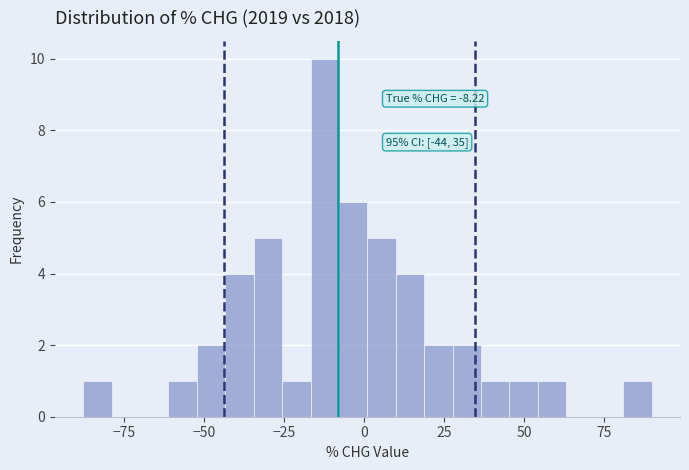

Around what value on the x-axis is the tallest bar? Give the approximate position of its centre, as read against the axis.

-10